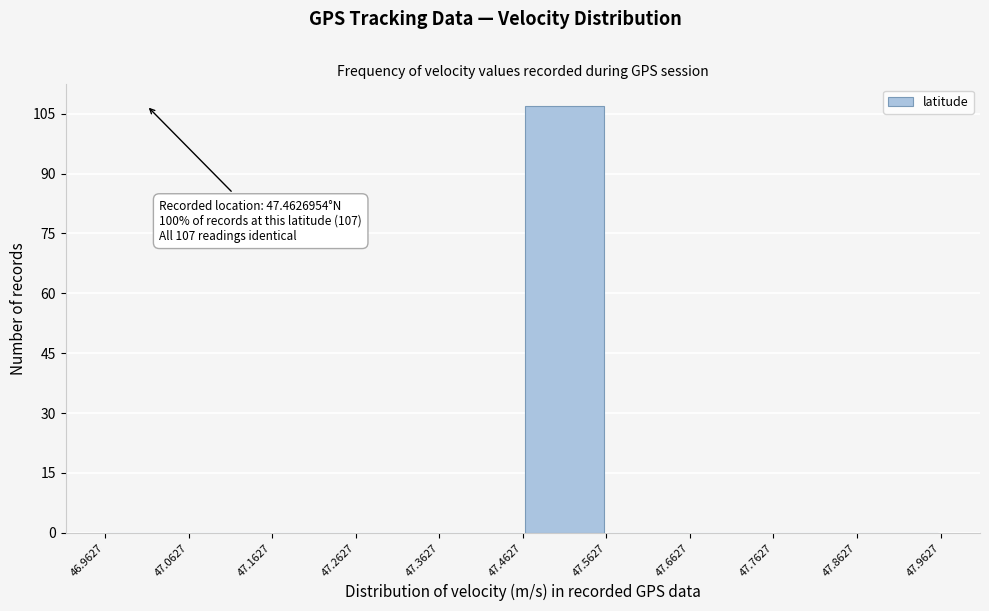

Which range on the x-axis has the tallest bar?

47.4627 to 47.5627